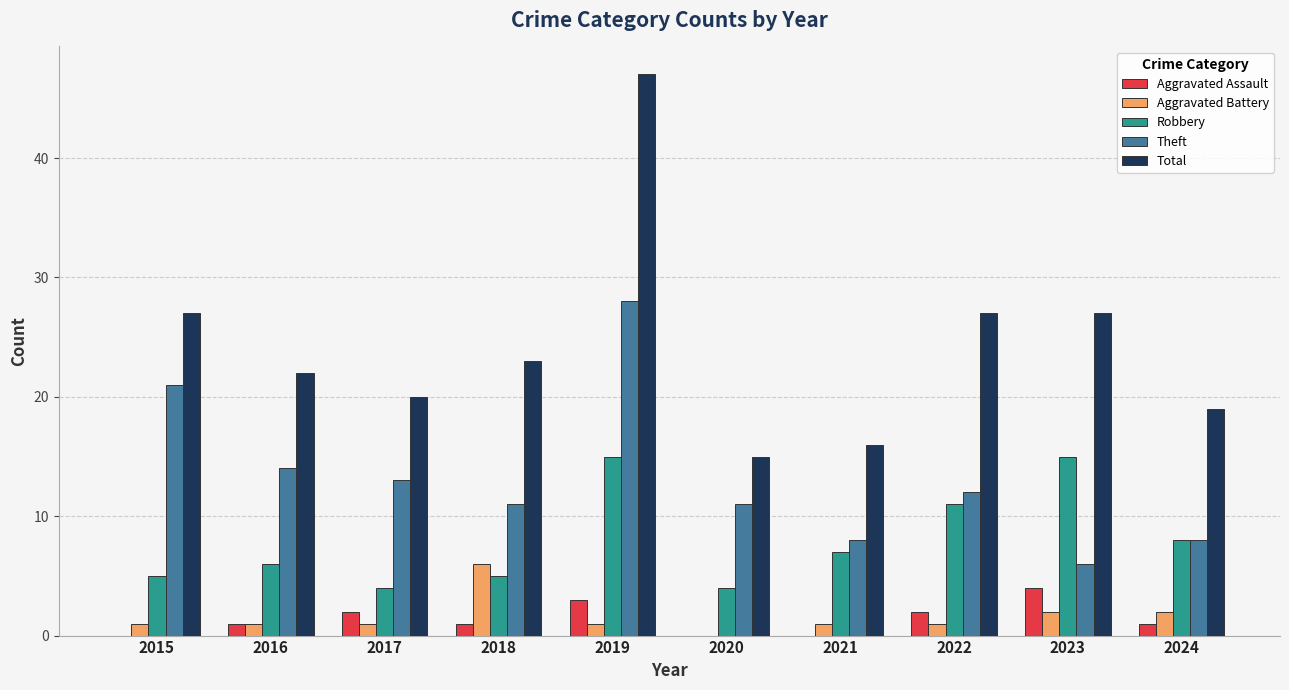

What value does the Aggravated Assault series have at 2023?

4